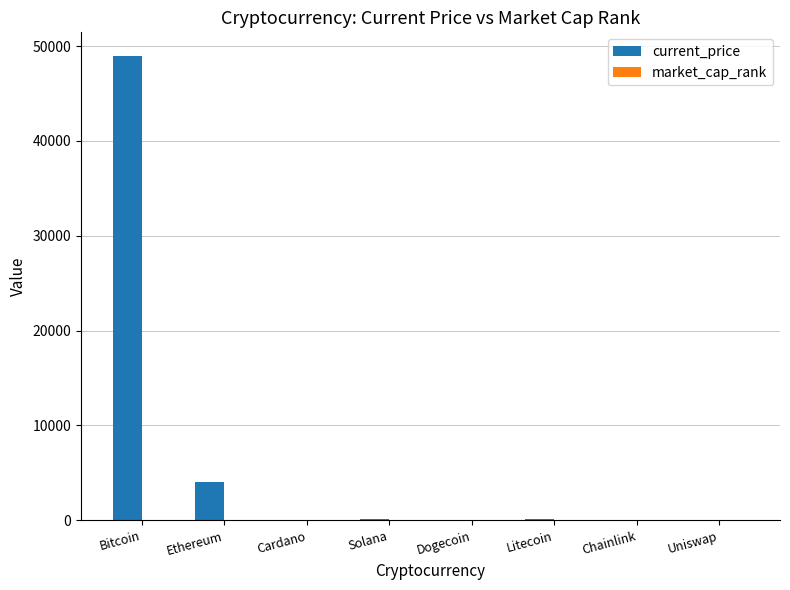

Which series has the largest total across all categories?

current_price